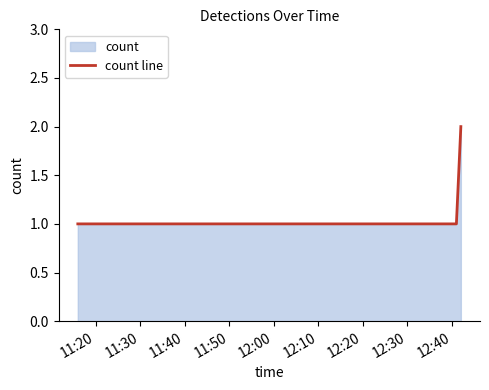

What is the sum of all values?

4